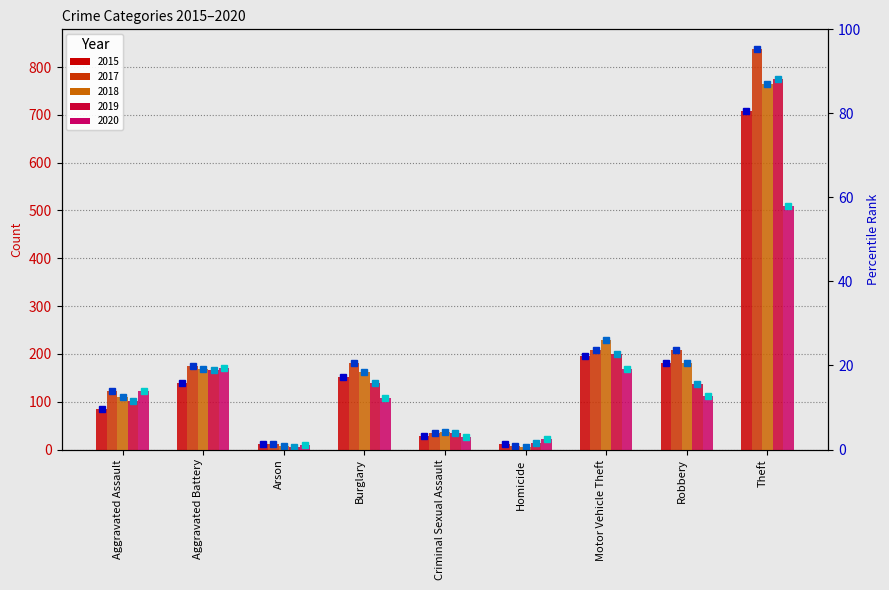

List the labels in order of 2017 value, smallest first.

Homicide, Arson, Criminal Sexual Assault, Aggravated Assault, Aggravated Battery, Burglary, Motor Vehicle Theft, Robbery, Theft